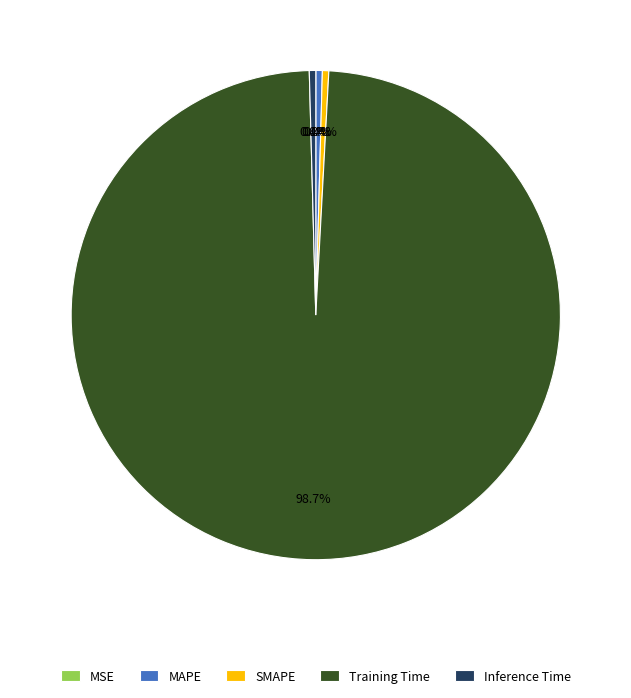

Which category has the biggest portion of the pie?

Training Time